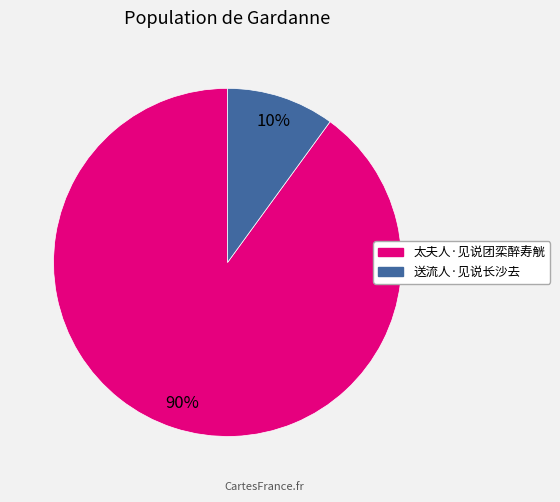

Do 送流人·见说长沙去 and 太夫人·见说团栾醉寿觥 together represent more than half of the pie?

Yes